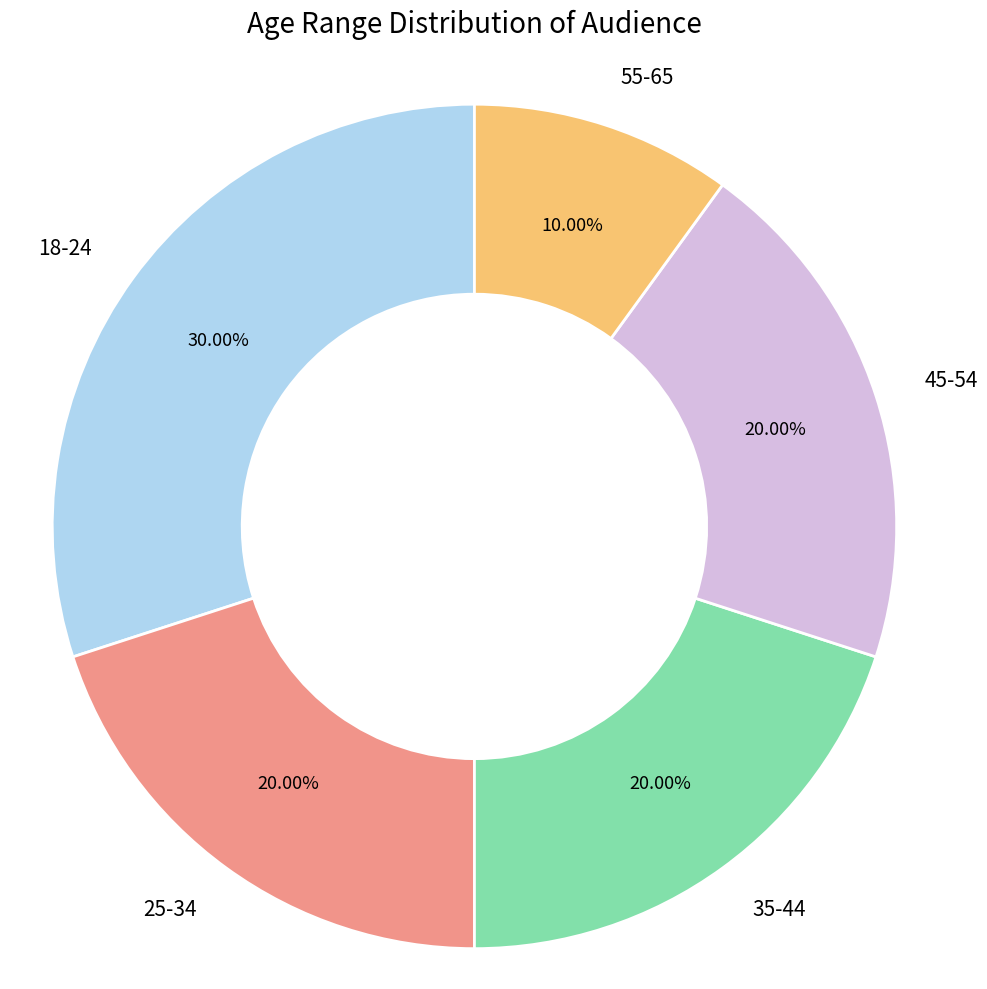

What is the ratio of the value at 35-44 to the value at 18-24?

0.7